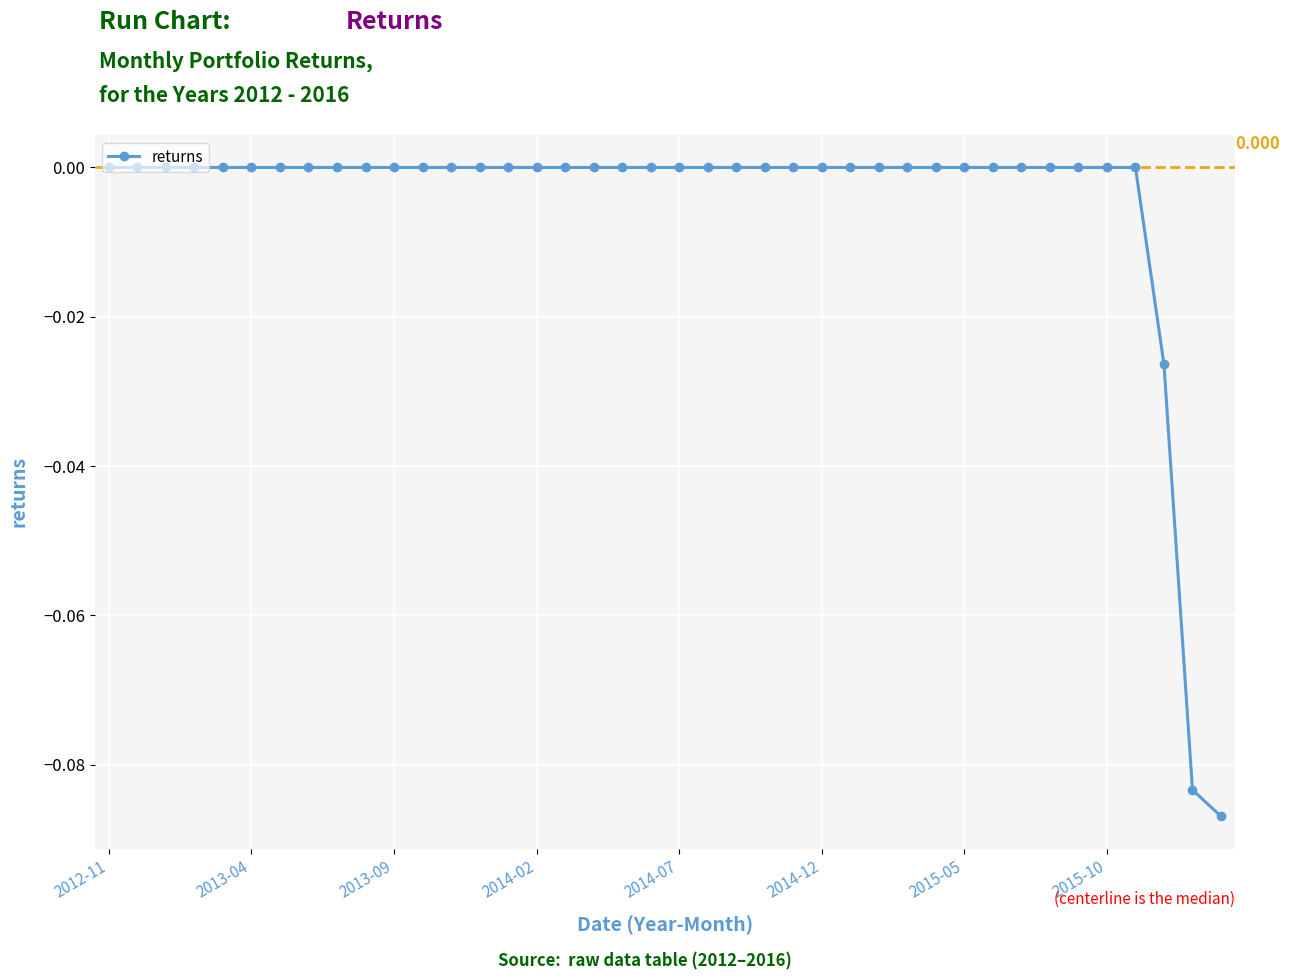

How many lines are shown in the chart?

1